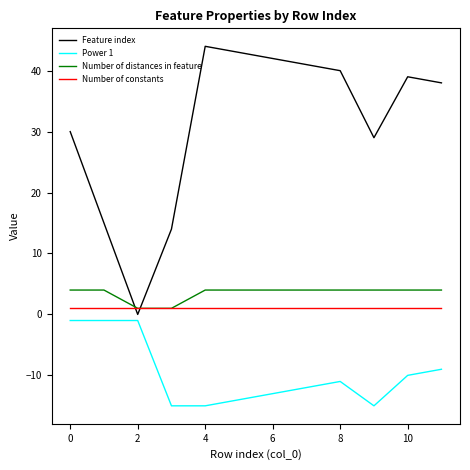

Which series has the largest total across all categories?

Feature index